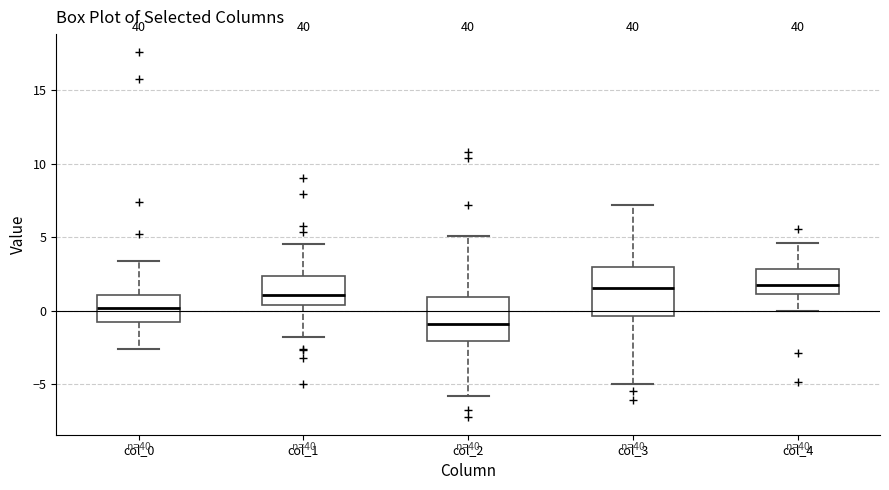

Reading left to right, read every box against the y-axis: the position of its median line, the range the box covers, and the ends of its whiskers. The values are not printed on the chart, so give them approximately, as read against the axis.

col_0: median 0.0, box -1.0 to 1.0, whiskers -2.5 to 3.5
col_1: median 1.0, box 0.5 to 2.5, whiskers -2.0 to 4.5
col_2: median -1.0, box -2.0 to 1.0, whiskers -6.0 to 5.0
col_3: median 1.5, box -0.5 to 3.0, whiskers -5.0 to 7.0
col_4: median 2.0, box 1.0 to 3.0, whiskers 0.0 to 4.5